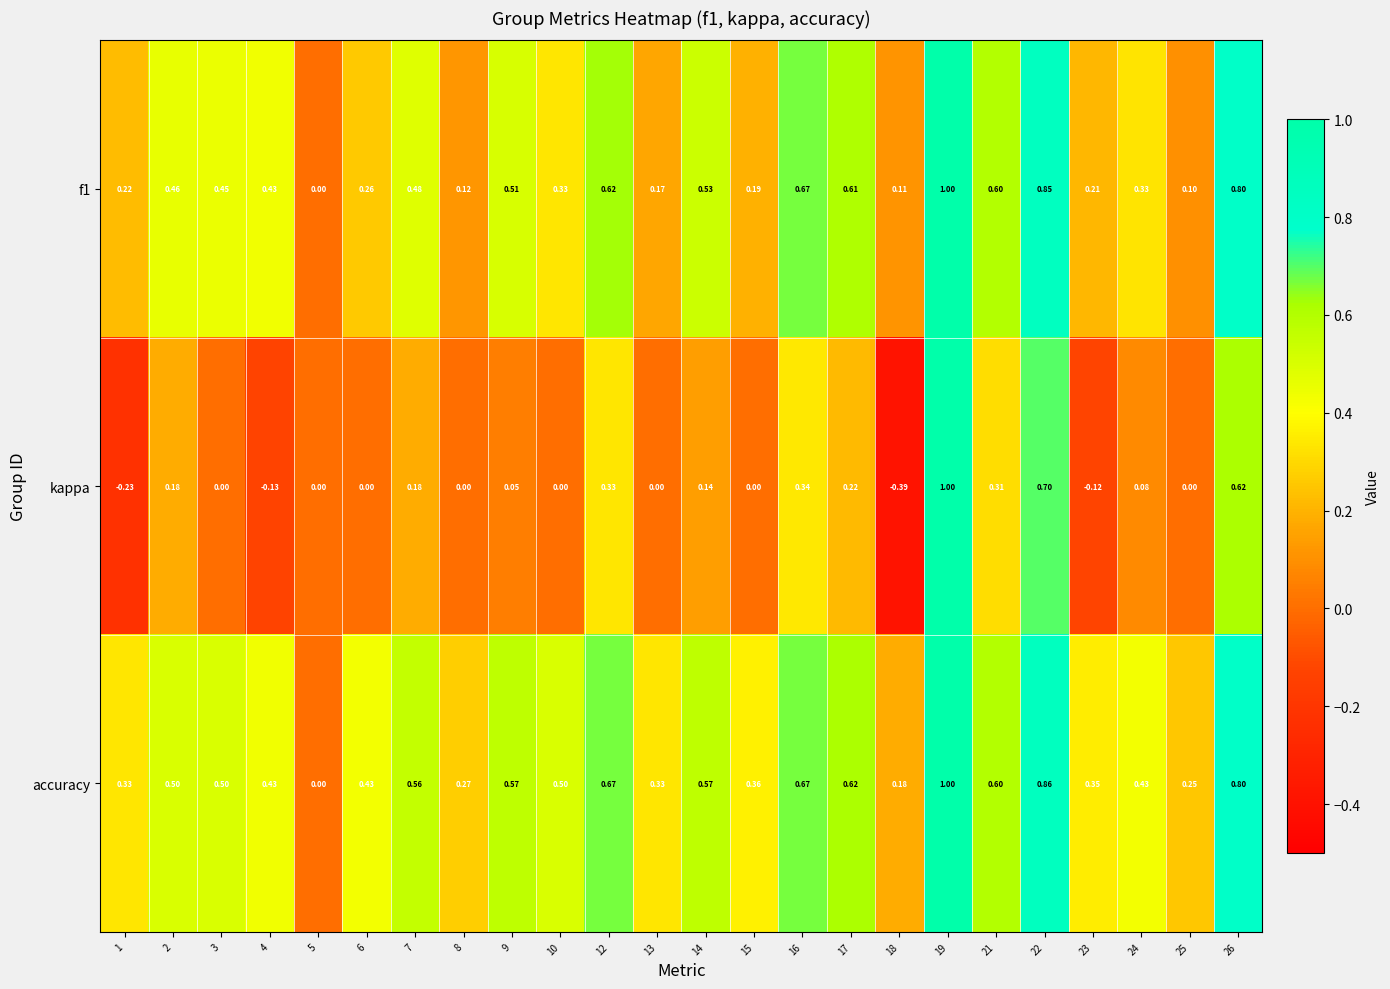

Which series has the largest total across all categories?

accuracy